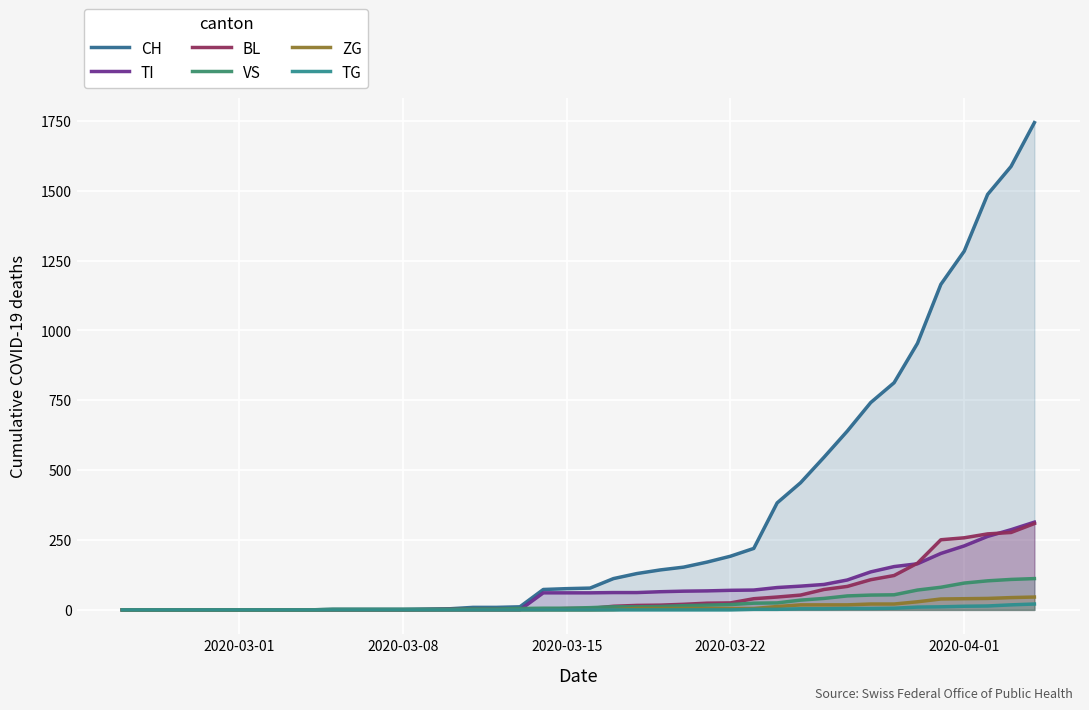

What is the difference between the maximum and minimum values in the ZG series?

46